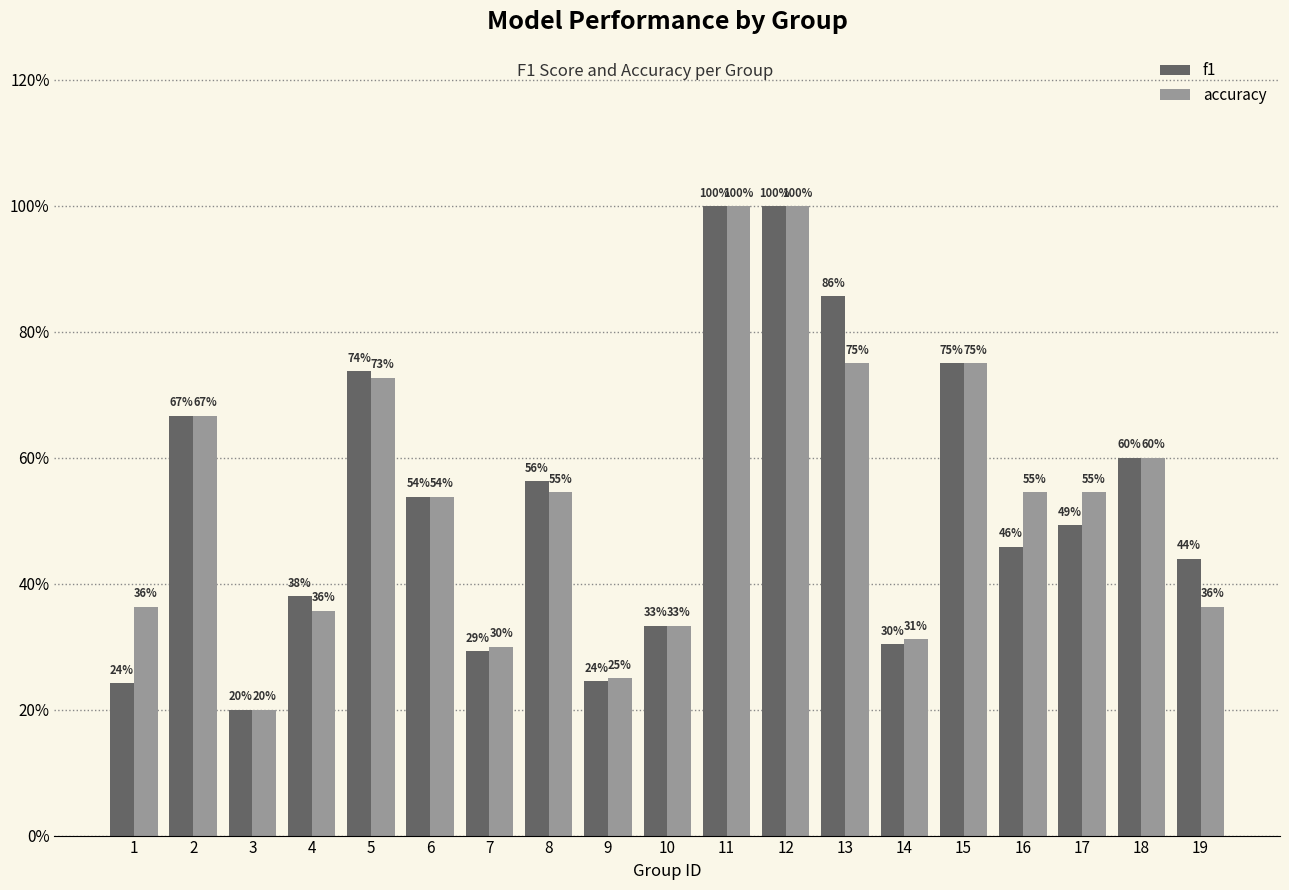

What is the maximum value for accuracy?

1.0